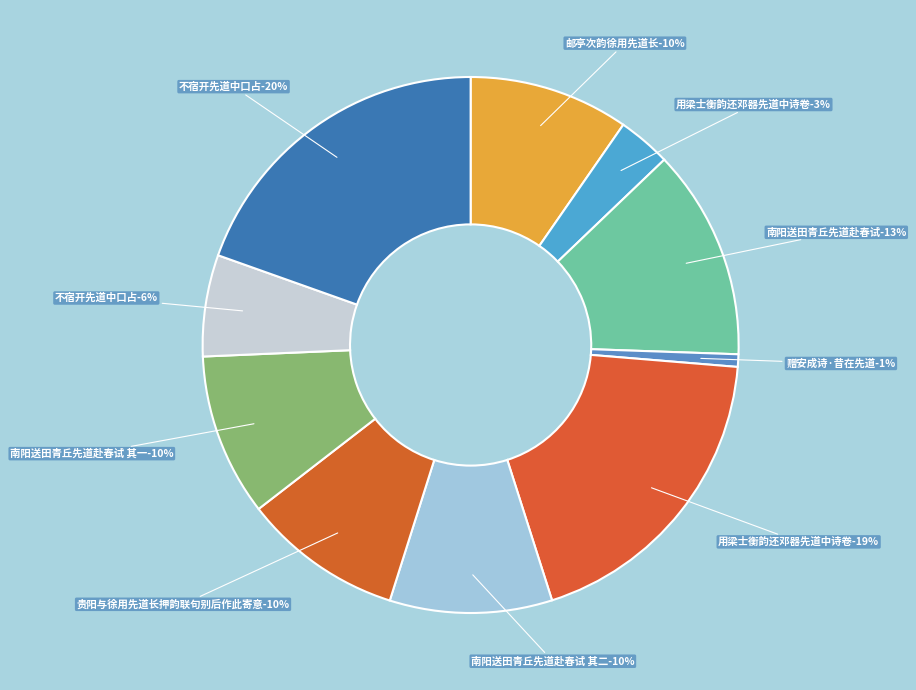

Approximately how many times larger is the value at 邮亭次韵徐用先道长 compared to 南阳送田青丘先道赴春试 其二?

1.0